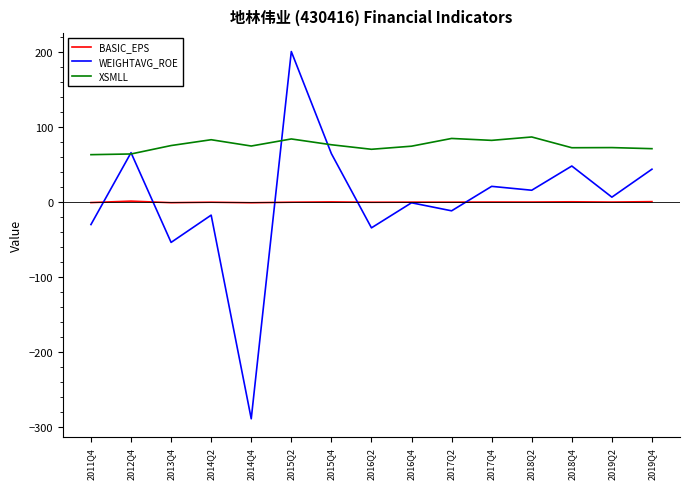

The value of WEIGHTAVG_ROE at 2018Q4 is 18.1. True or false?

False